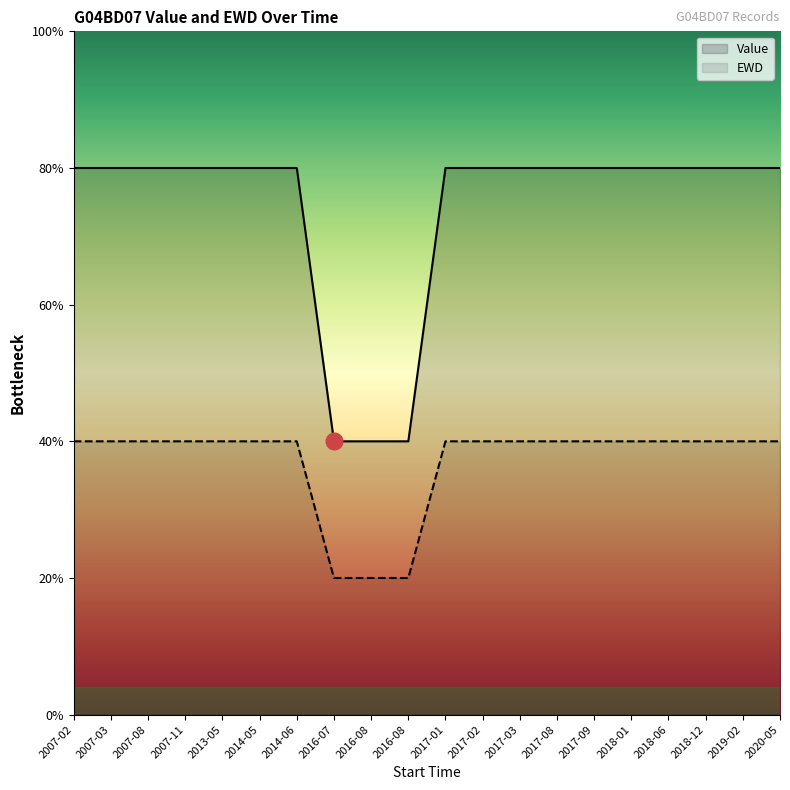

What are all the series names shown in the legend?

Value, EWD